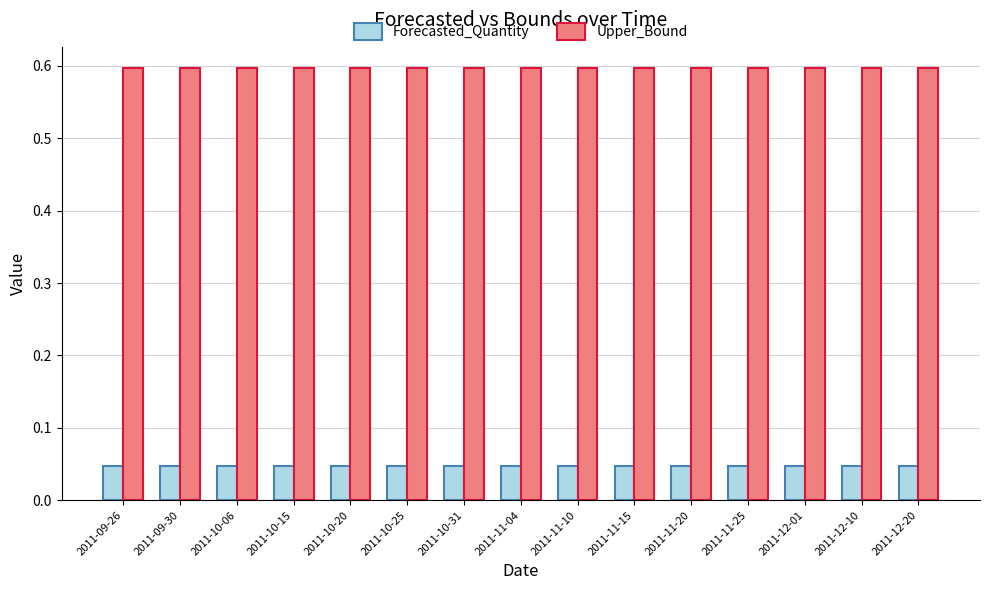

True or false: Upper_Bound has a value of 0.3 at 2011-10-25.

False